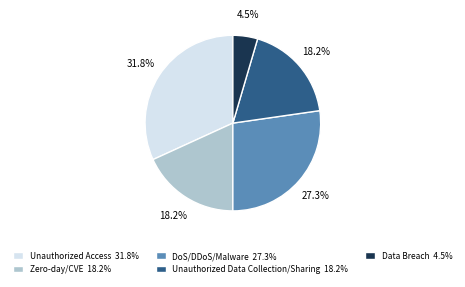

What percentage do Unauthorized Access 31.8% and DoS/DDoS/Malware 27.3% together represent?

59.1%